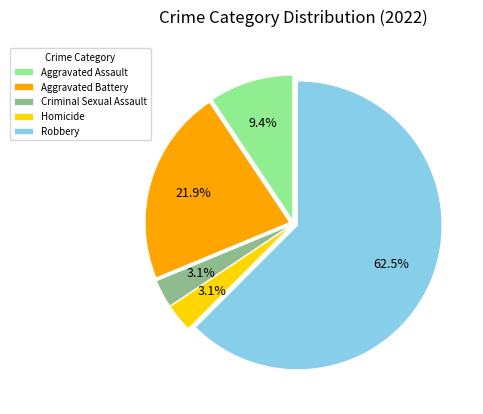

How many slices are in this pie chart?

5